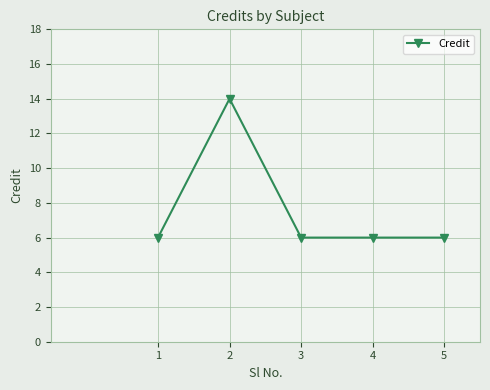

True or false: the data shows 14 at 2.

True